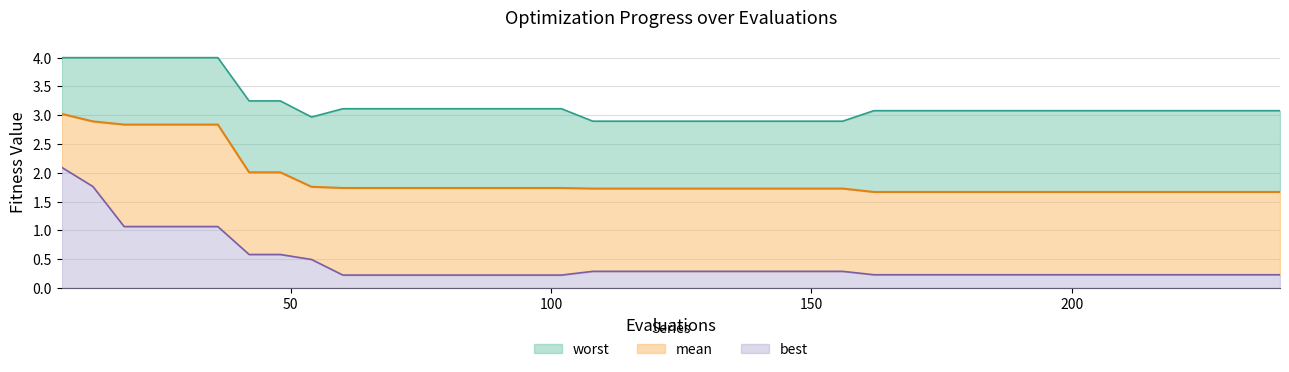

True or false: worst and best intersect in this chart.

False